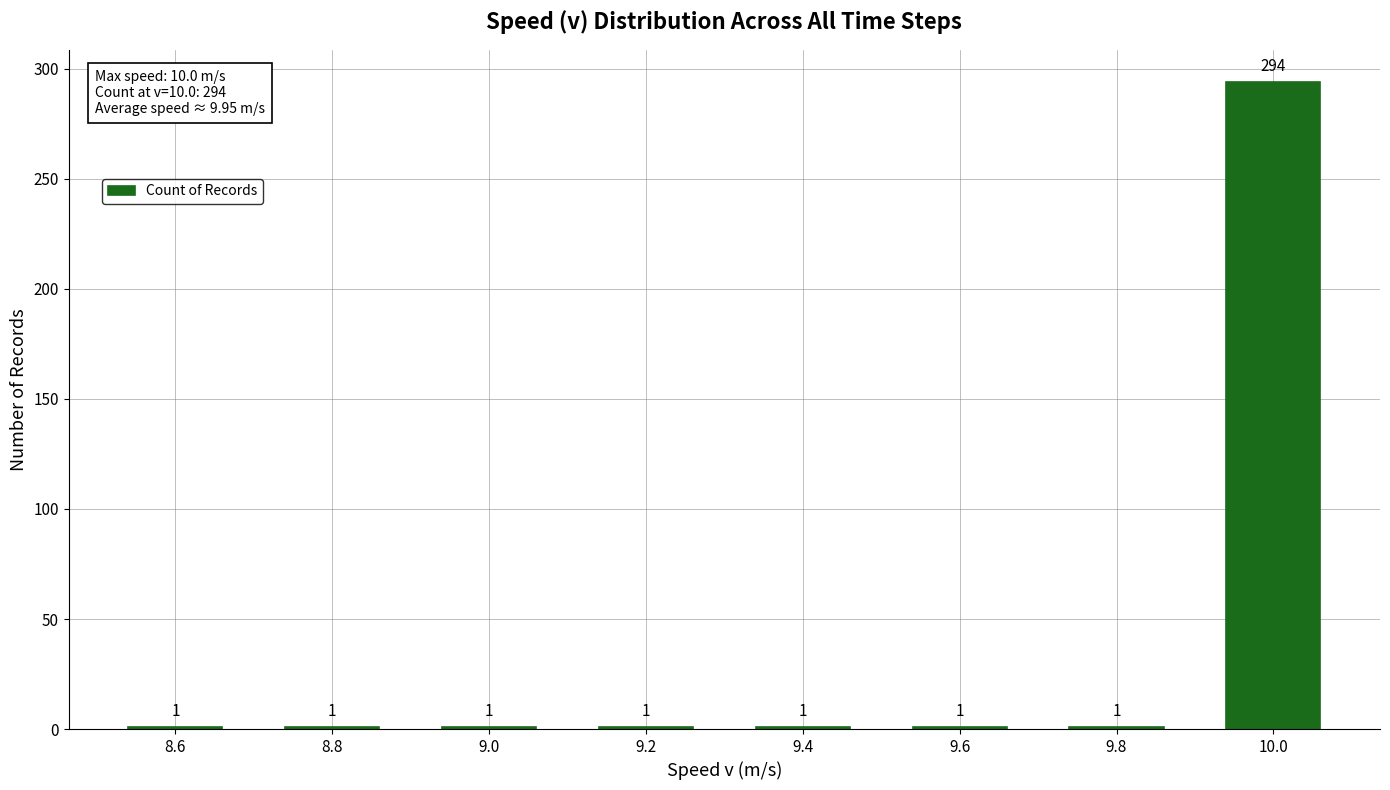

Reading left to right, what are all the values shown in this chart?

8.6=1	8.8=1	9.0=1	9.2=1	9.4=1	9.6=1	9.8=1	10.0=294